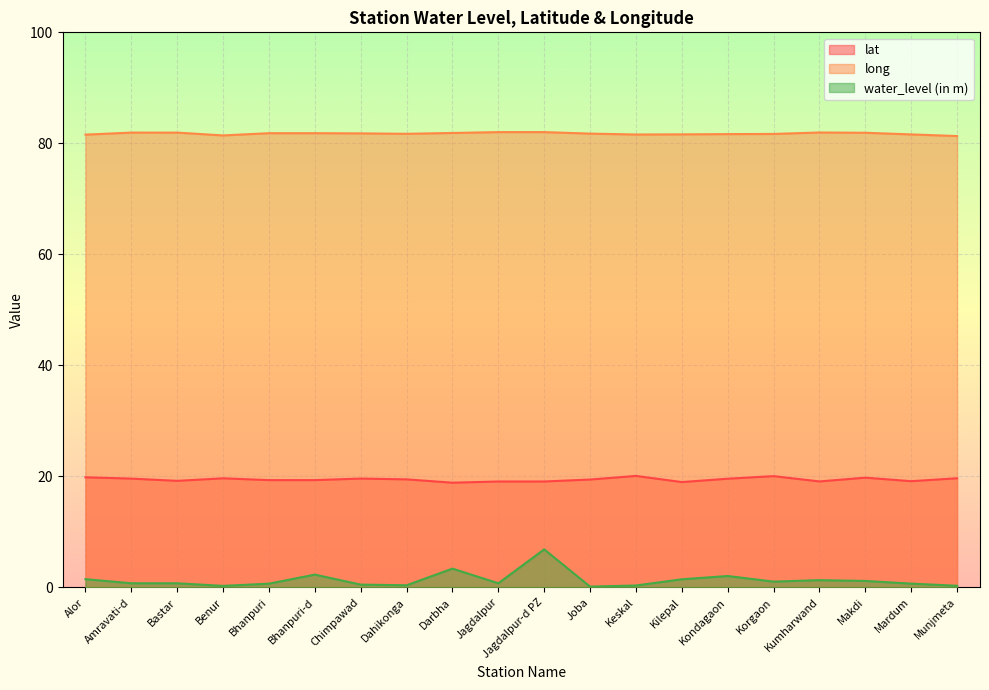

At Korgaon, list the series in order from smallest to largest.

water_level (in m), lat, long